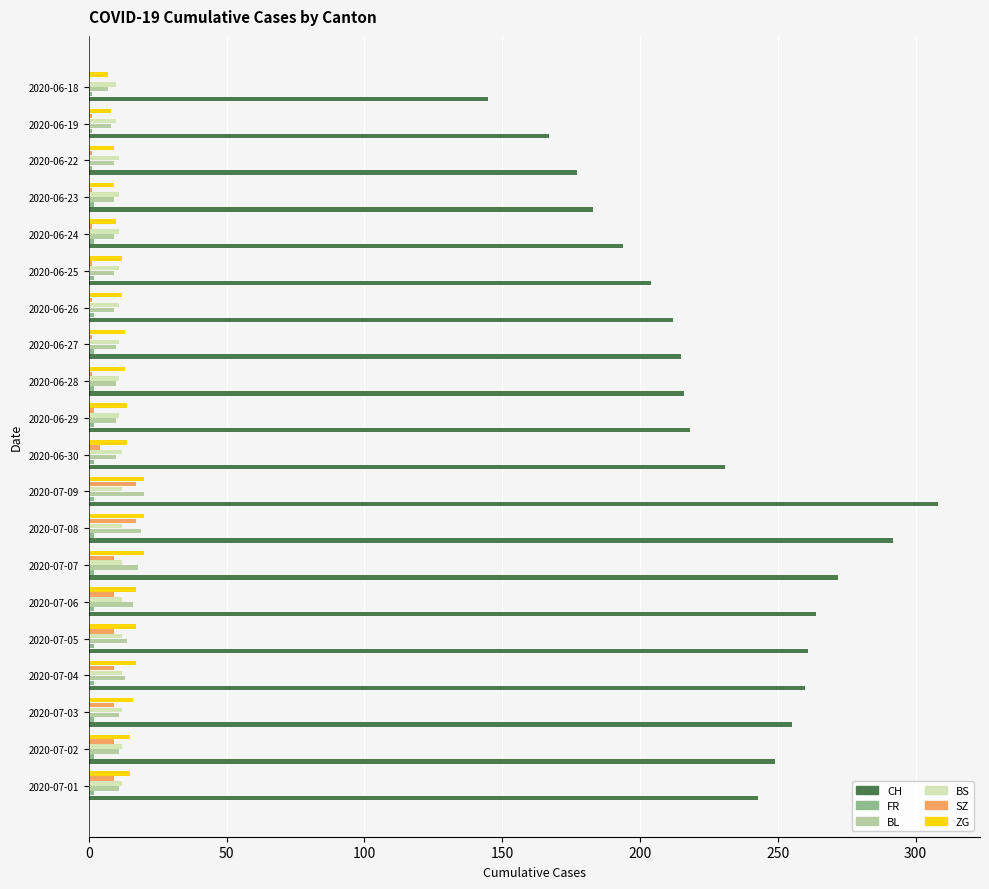

How many series are shown in this chart?

6